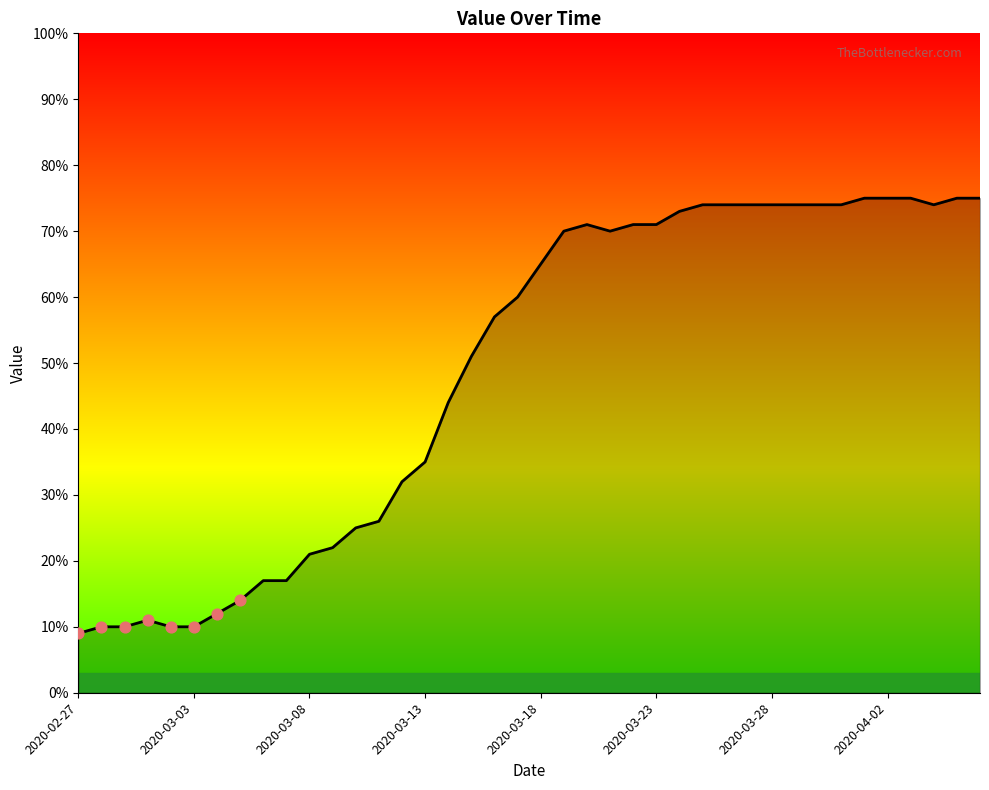

What is the greatest value displayed?

75